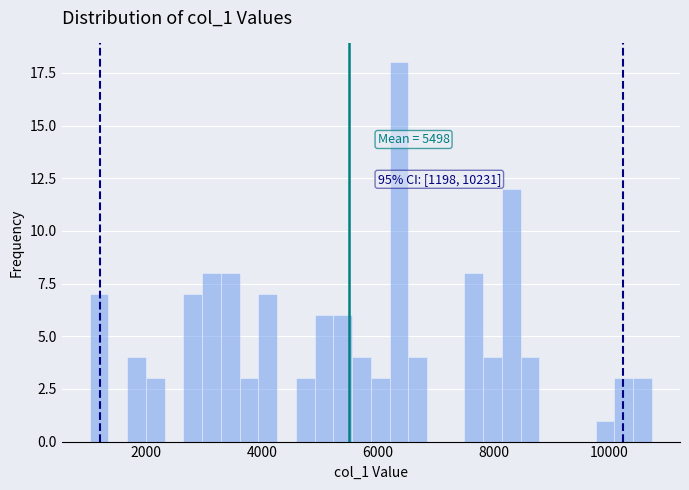

Around what value on the x-axis is the tallest bar? Give the approximate position of its centre, as read against the axis.

6400